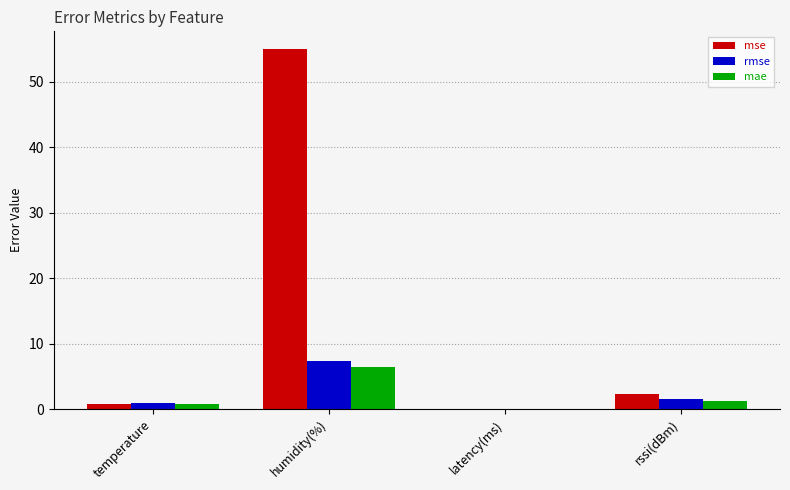

Is the value of mae at humidity(%) greater than the value of rmse at latency(ms)?

Yes